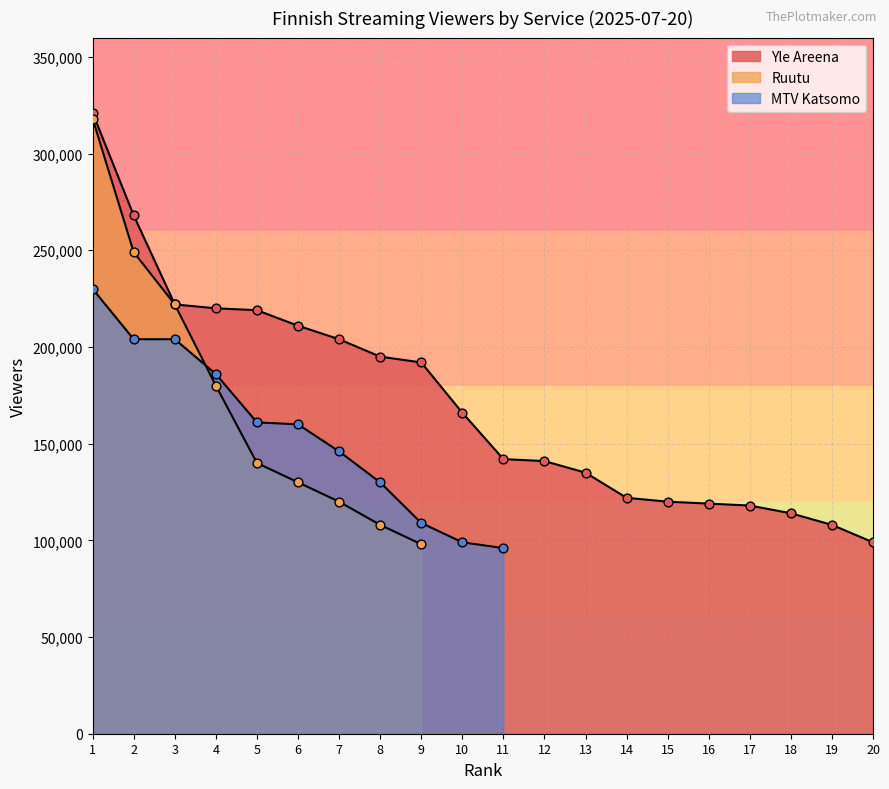

Which series has the largest Y range (max minus min)?

Ruutu